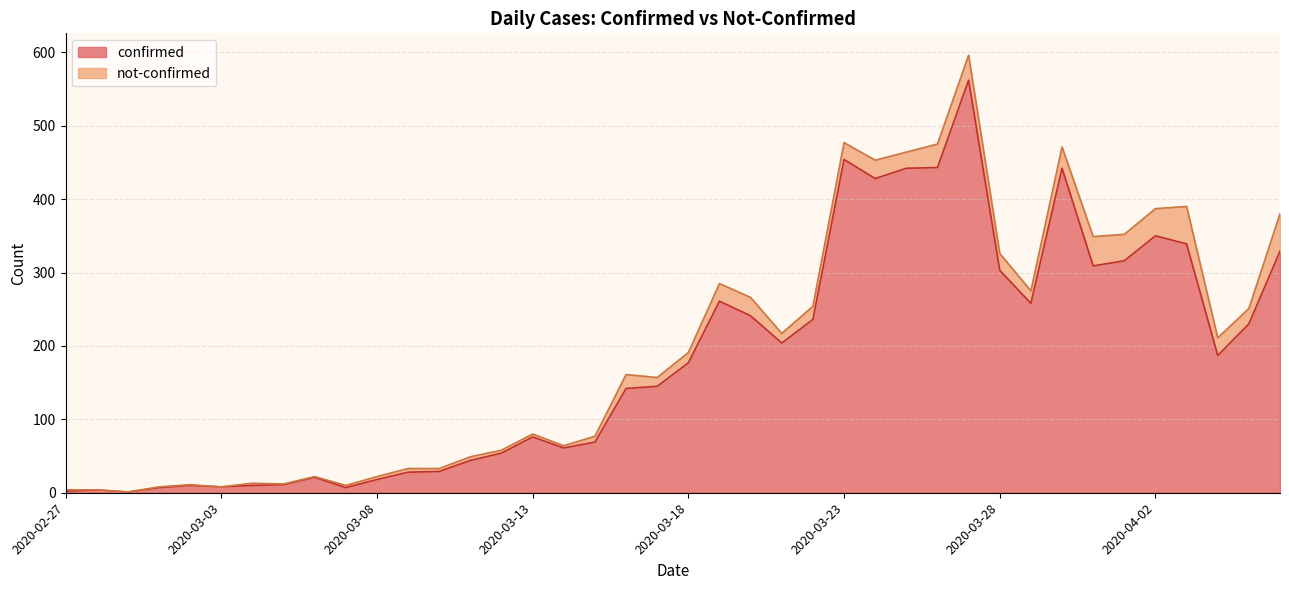

Does the chart have visible grid lines?

Yes